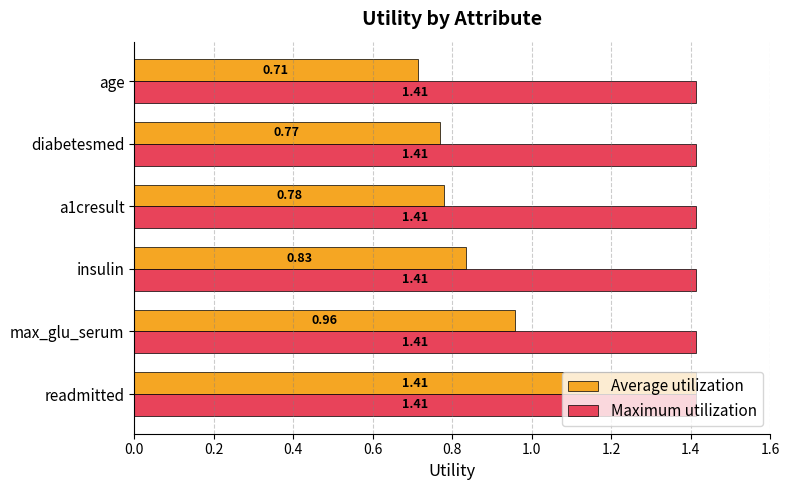

Is the value of Average utilization at age greater than the value of Maximum utilization at insulin?

No